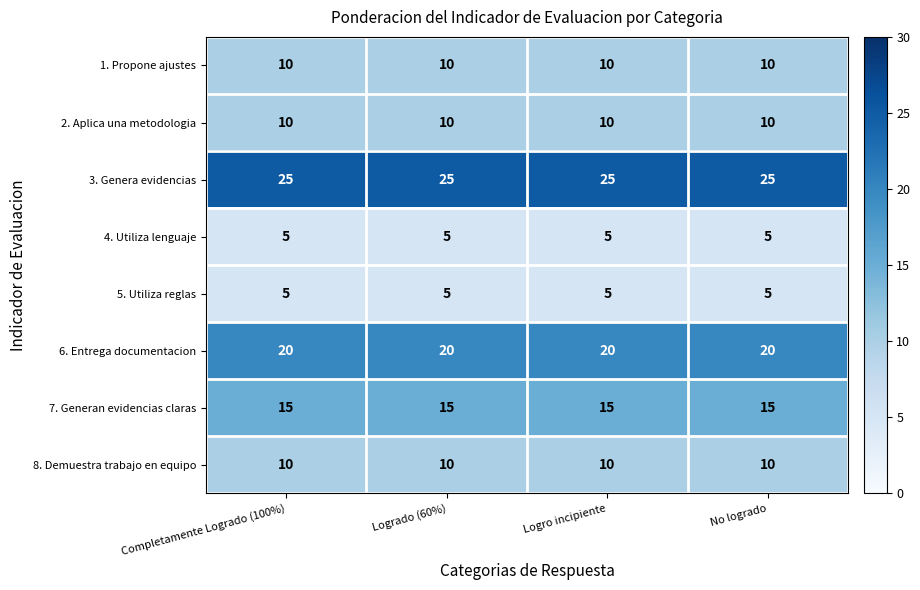

Which series has the largest total across all categories?

3. Genera evidencias